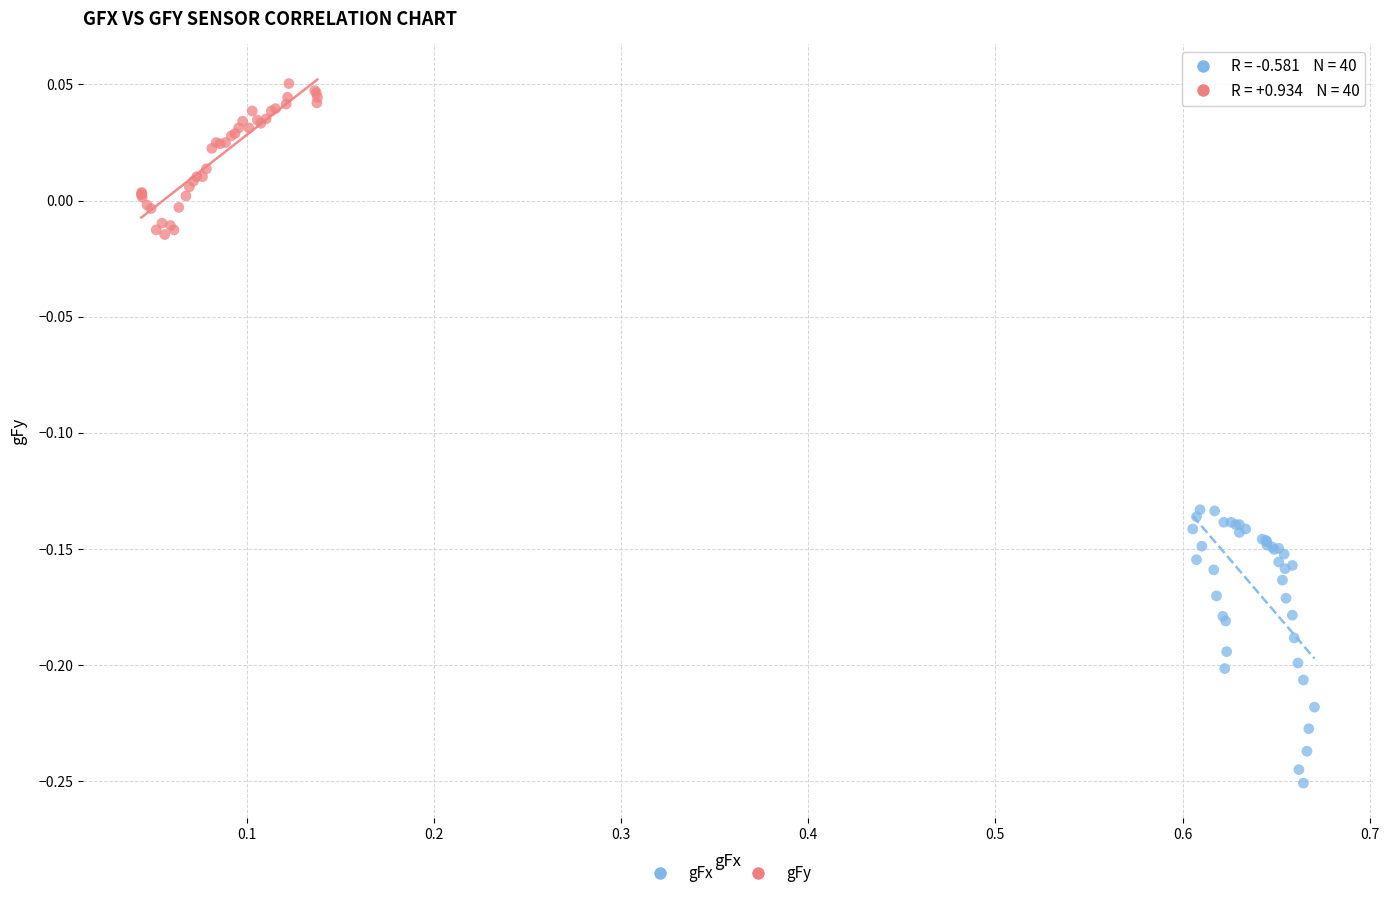

What are all the series names shown in the legend?

gFx, gFy